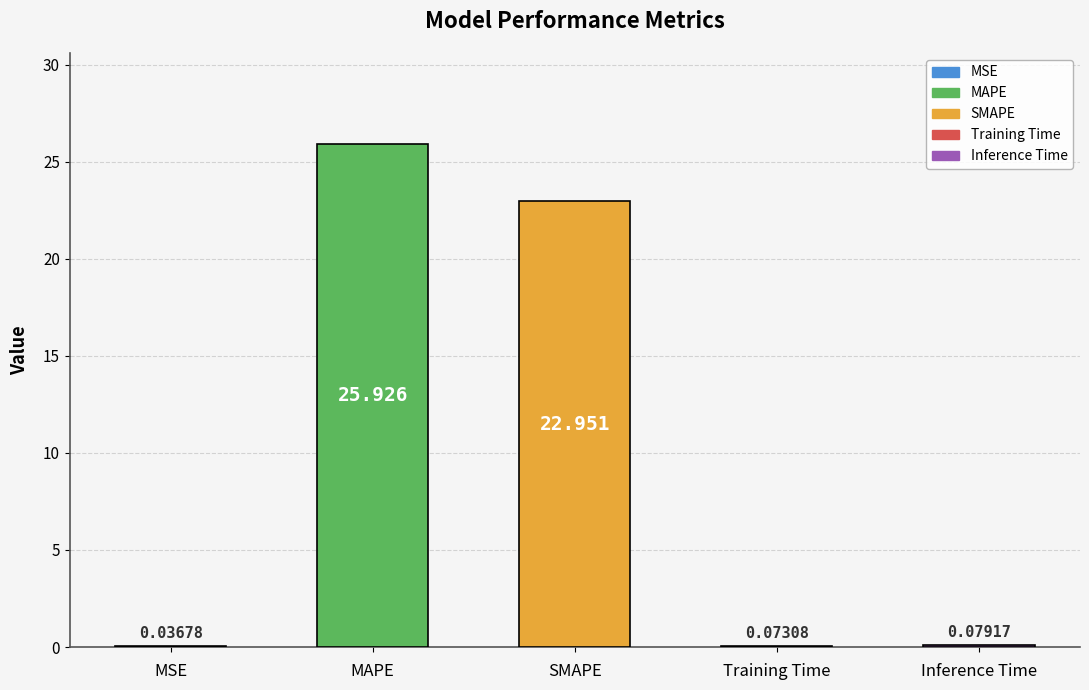

Which label corresponds to the largest value in the chart?

MAPE